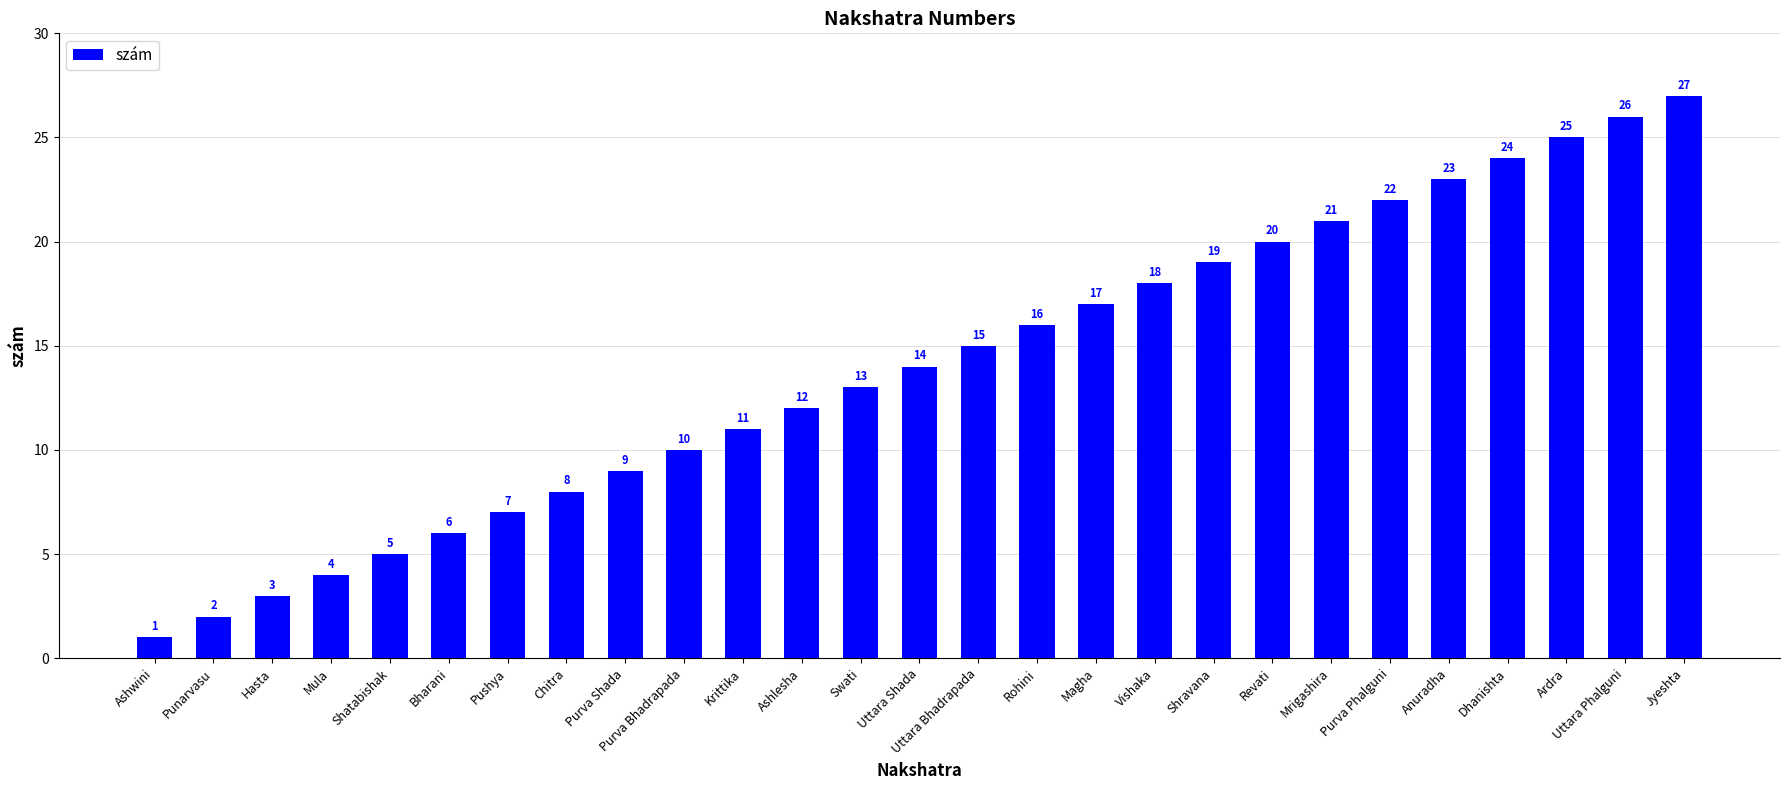

How many distinct data groups are displayed?

1